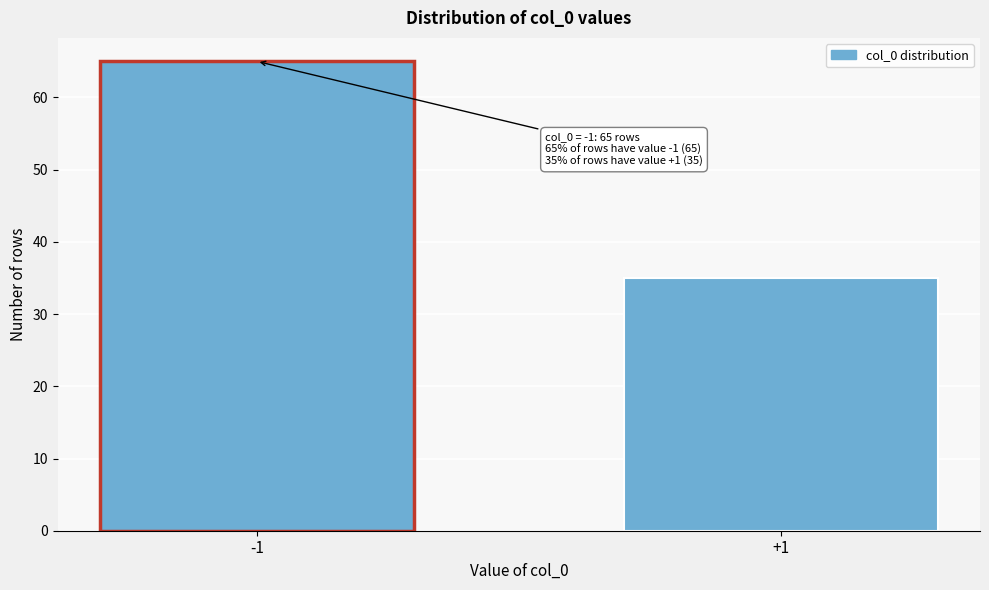

Reading right to left, list all the values displayed in this chart.

+1=35	-1=65